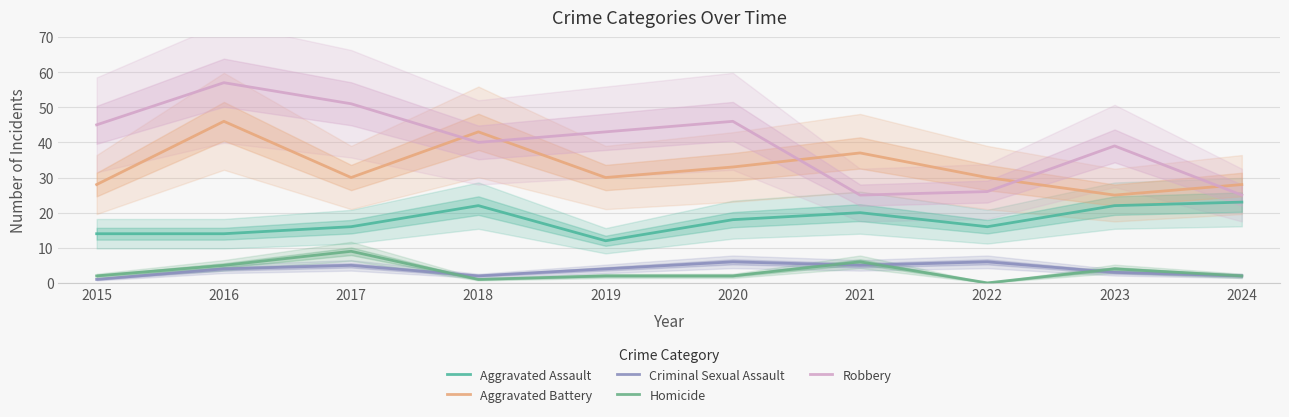

Rank the series by their maximum value, from highest to lowest.

Robbery, Aggravated Battery, Aggravated Assault, Homicide, Criminal Sexual Assault